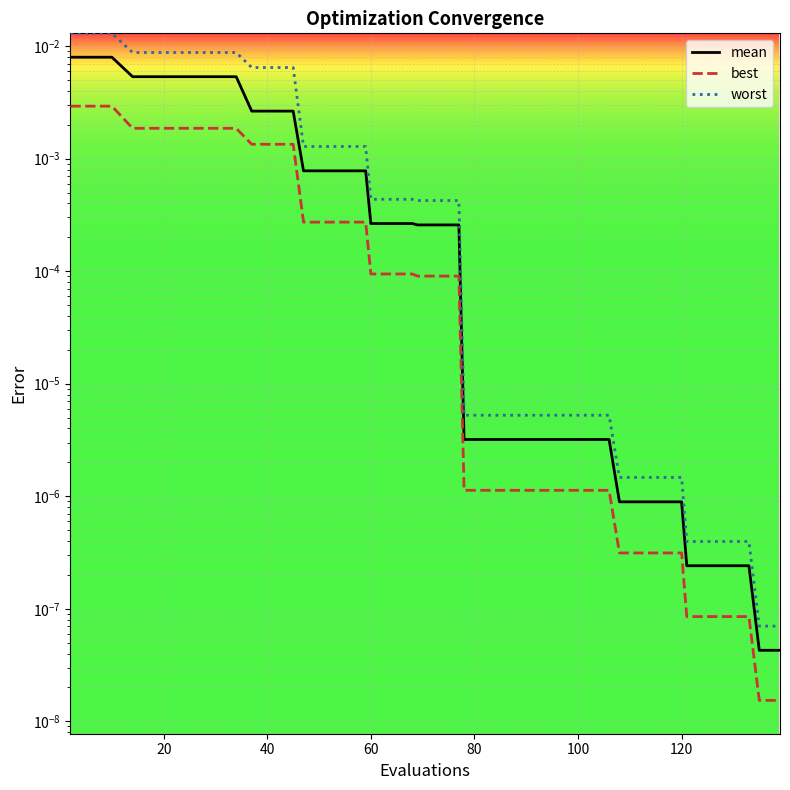

What is the label of the 7th point from the right?

120